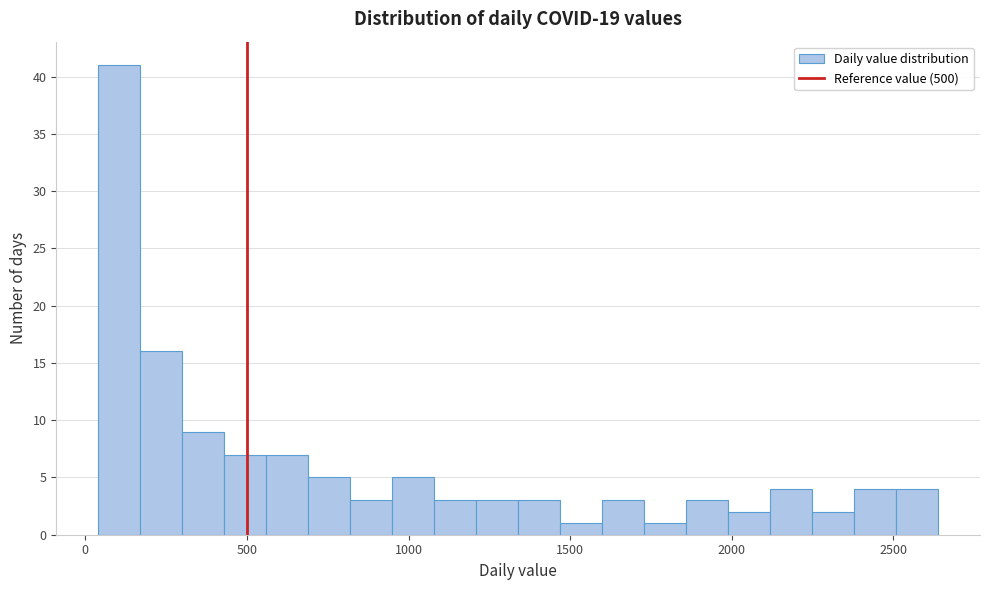

Read against the x-axis, roughly where is the centre of the tallest bar?

100